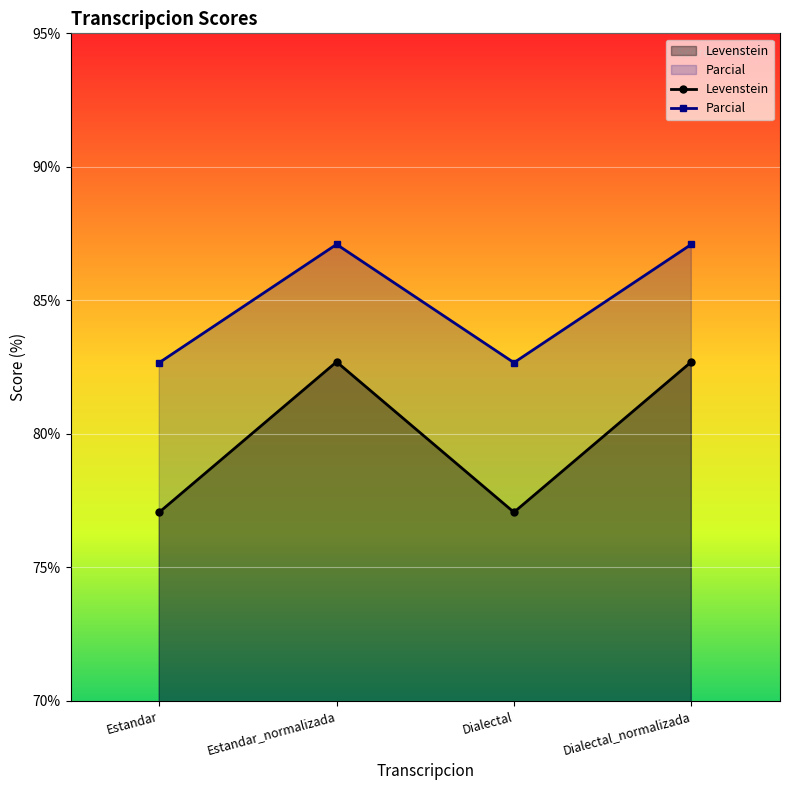

Rank the categories by Levenstein value from lowest to highest.

Estandar, Dialectal, Estandar_normalizada, Dialectal_normalizada